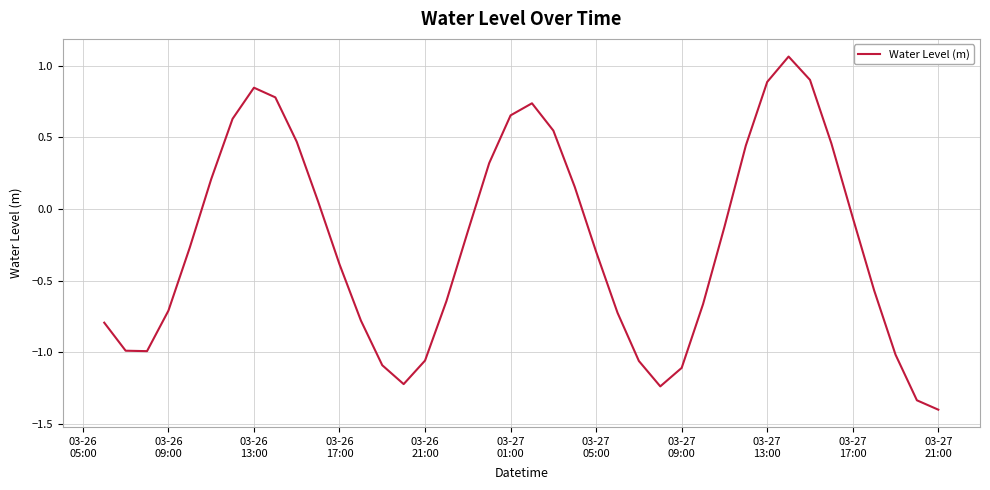

What is the difference between the maximum and minimum values?

2.5